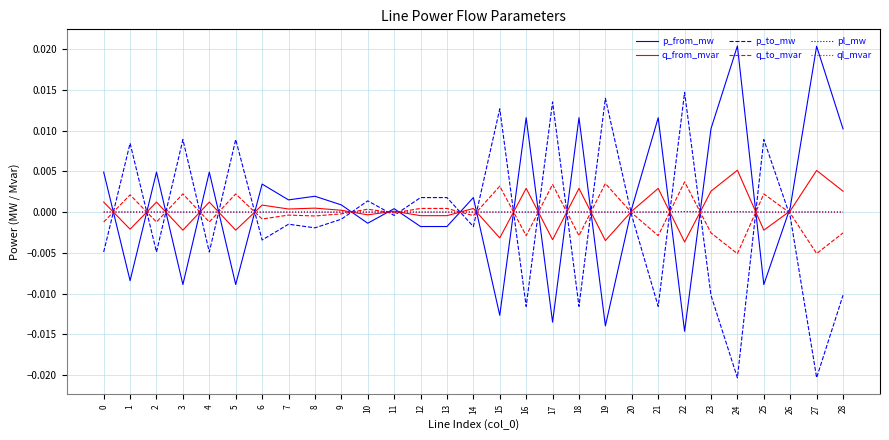

True or false: p_to_mw has a value of 0.0 at 19.

True